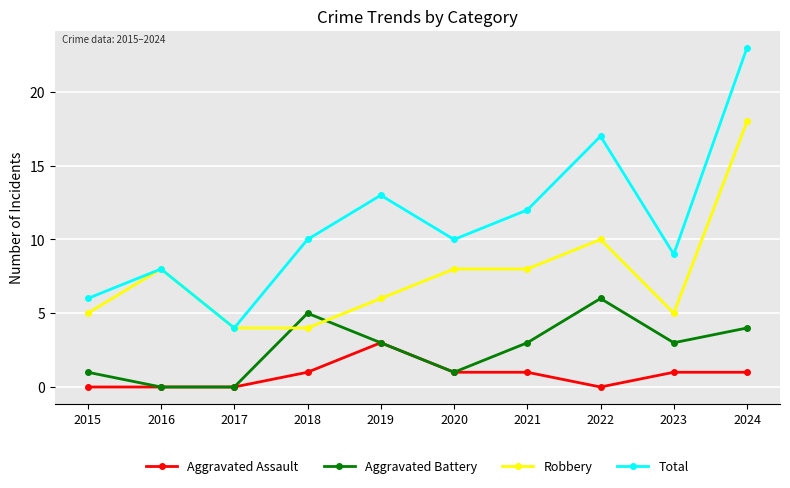

Is it true that Aggravated Assault equals 0 at 2017?

True